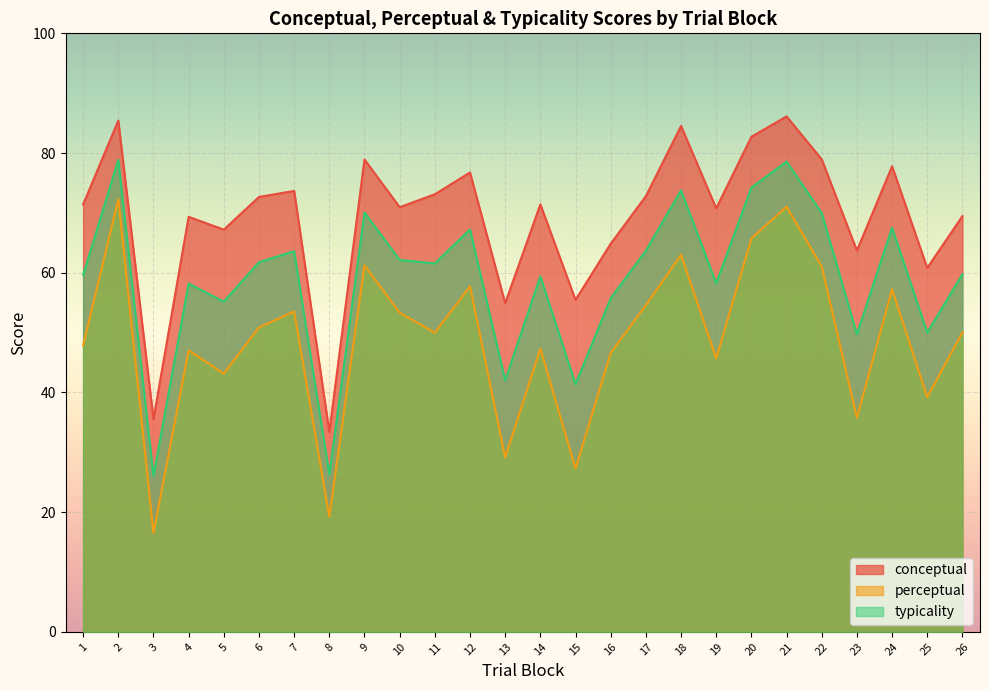

Which has a higher value, 15 or 1?

1